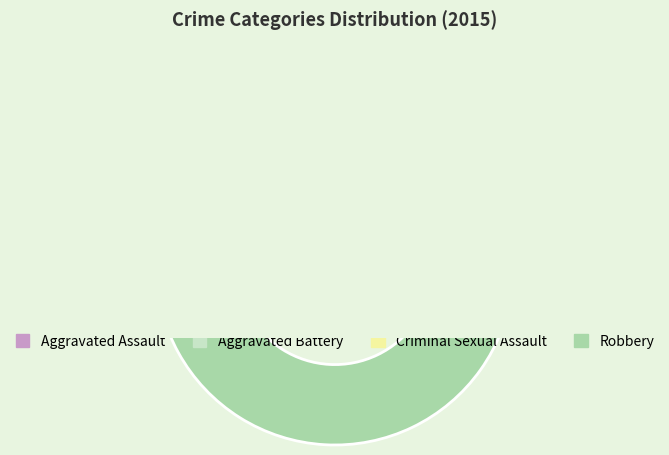

Which slice is the largest?

Robbery